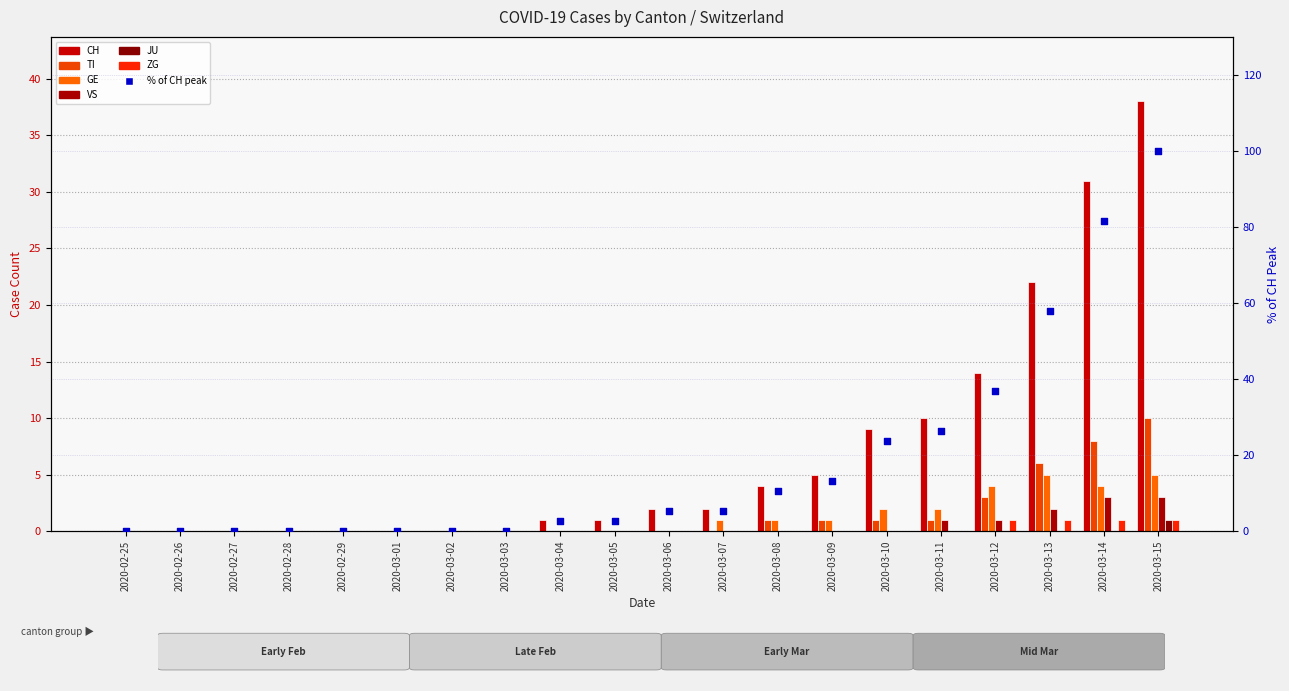

Which series has the largest Y range (max minus min)?

CH